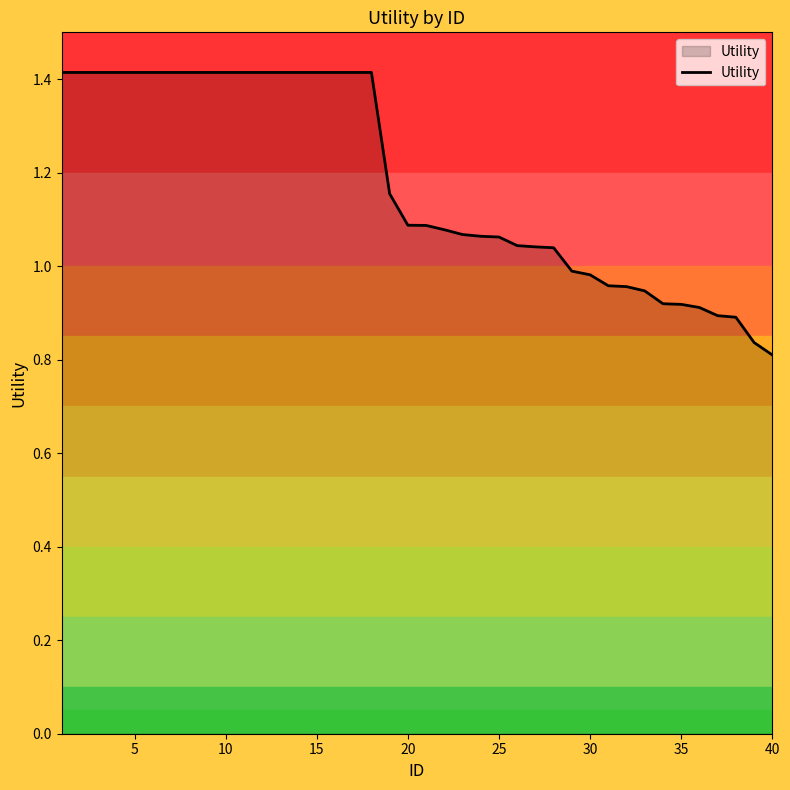

What is the difference between the maximum and minimum values?

0.6